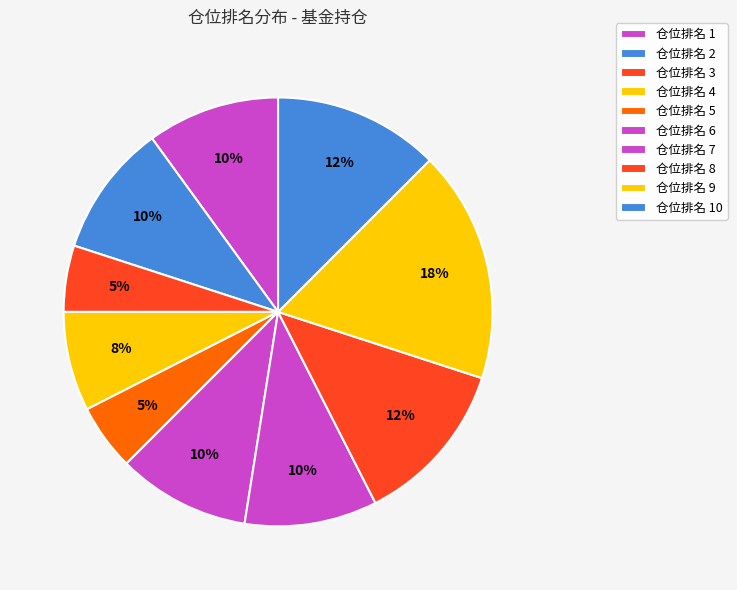

What percentage do 仓位排名 2 and 仓位排名 10 together represent?

21.1%